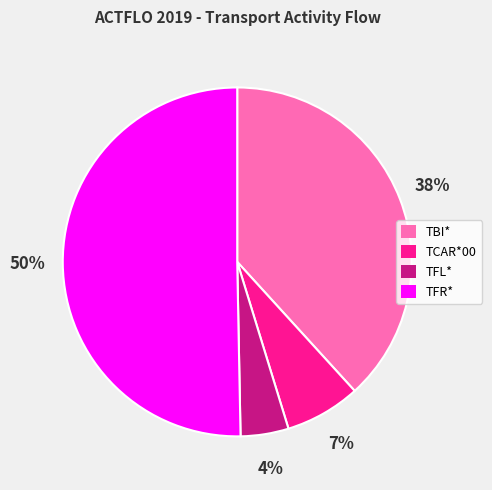

What is the smallest slice in the pie chart?

TFL*